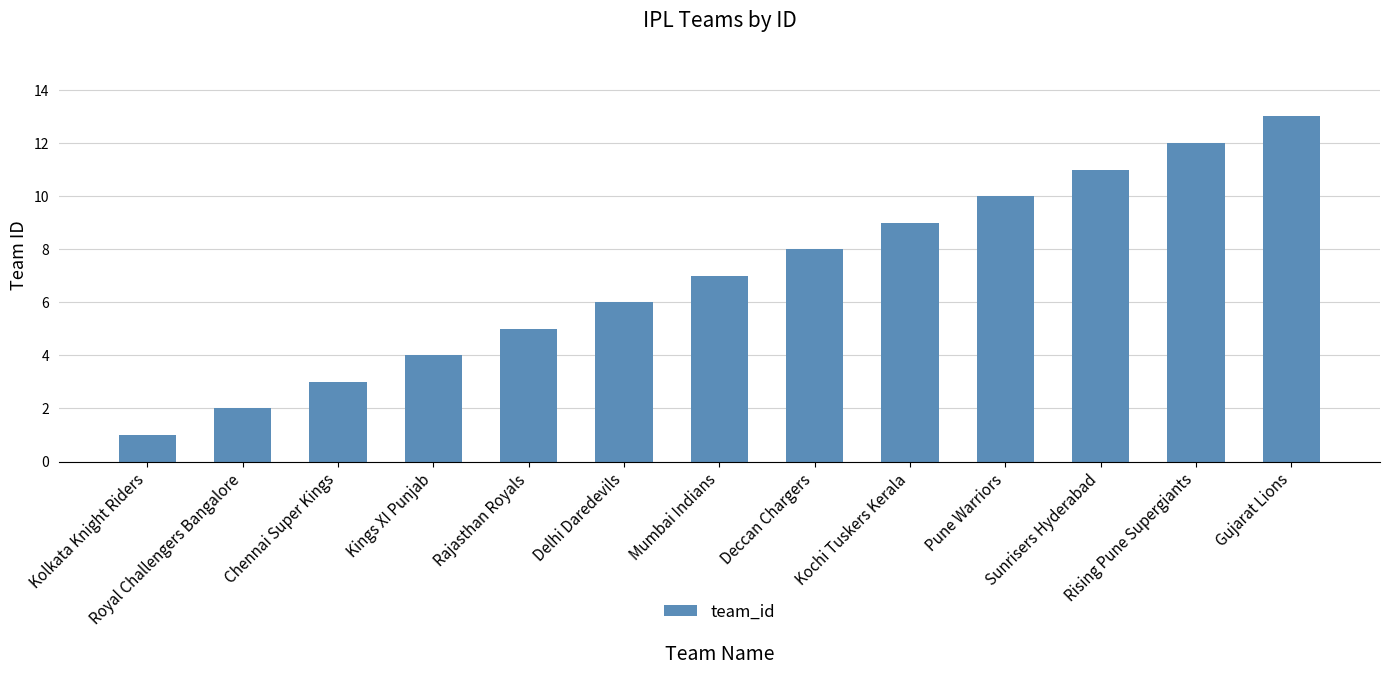

Reading right to left, extract all data points from this chart.

Gujarat Lions=13	Rising Pune Supergiants=12	Sunrisers Hyderabad=11	Pune Warriors=10	Kochi Tuskers Kerala=9	Deccan Chargers=8	Mumbai Indians=7	Delhi Daredevils=6	Rajasthan Royals=5	Kings XI Punjab=4	Chennai Super Kings=3	Royal Challengers Bangalore=2	Kolkata Knight Riders=1